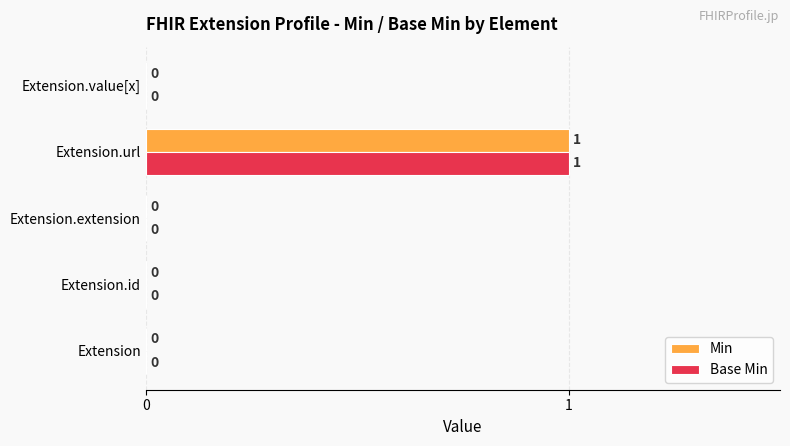

The Base Min series shows 0 at Extension.extension. True or false?

True